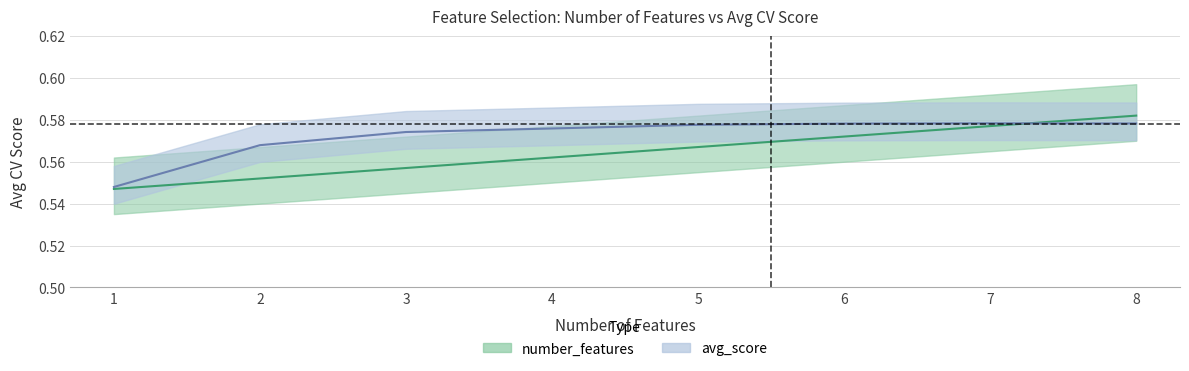

Rank the series by their average value, from lowest to highest.

number_features, avg_score